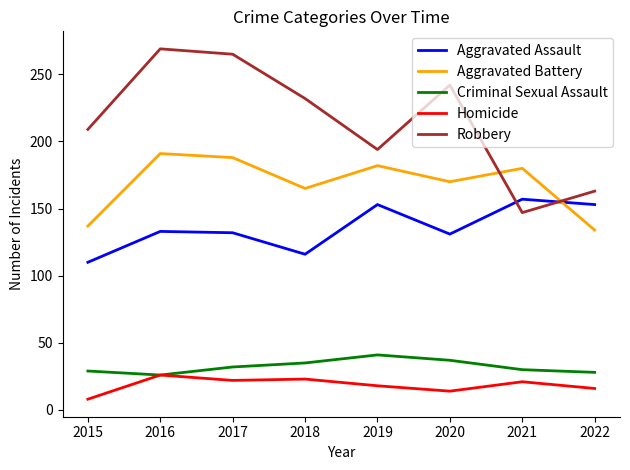

True or false: Robbery has a value of 139 at 2015.

False